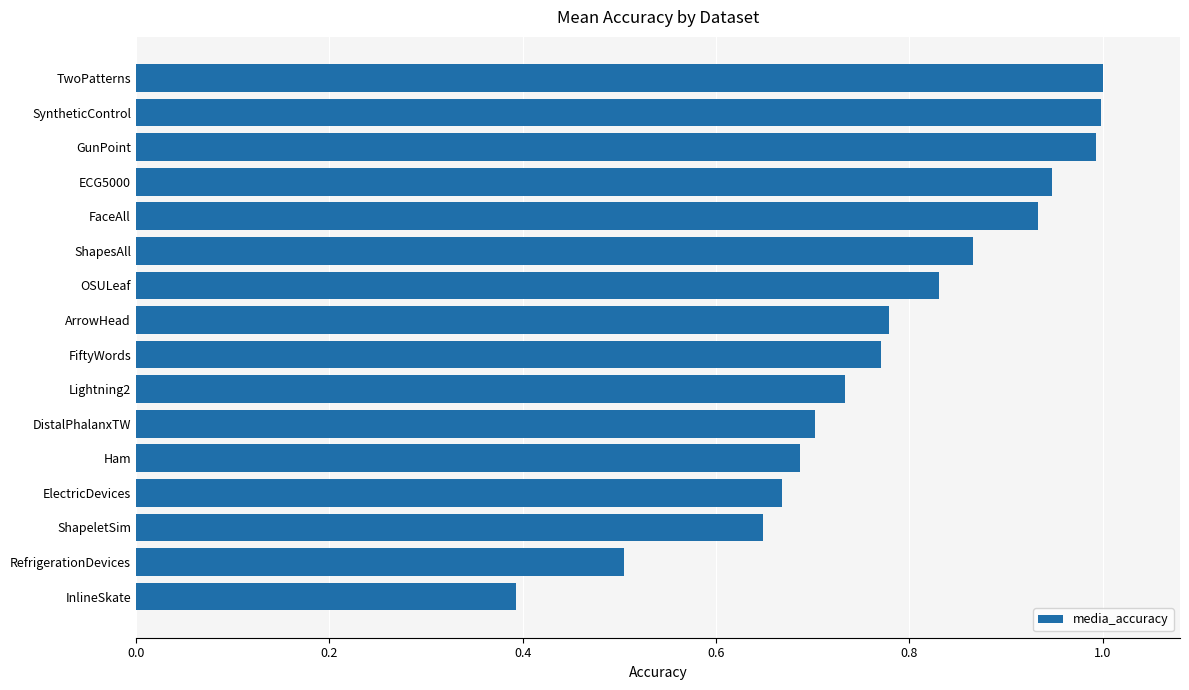

Is it true that the value at RefrigerationDevices is 0.5?

True